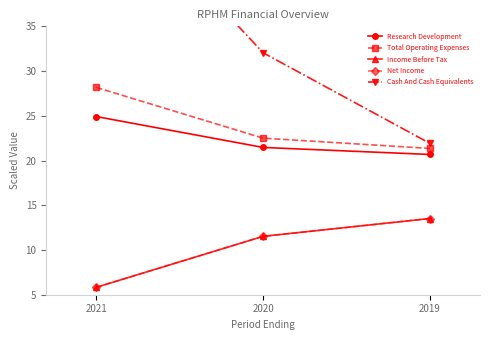

What is the value of the Net Income point at the 1st from the left?

5.8